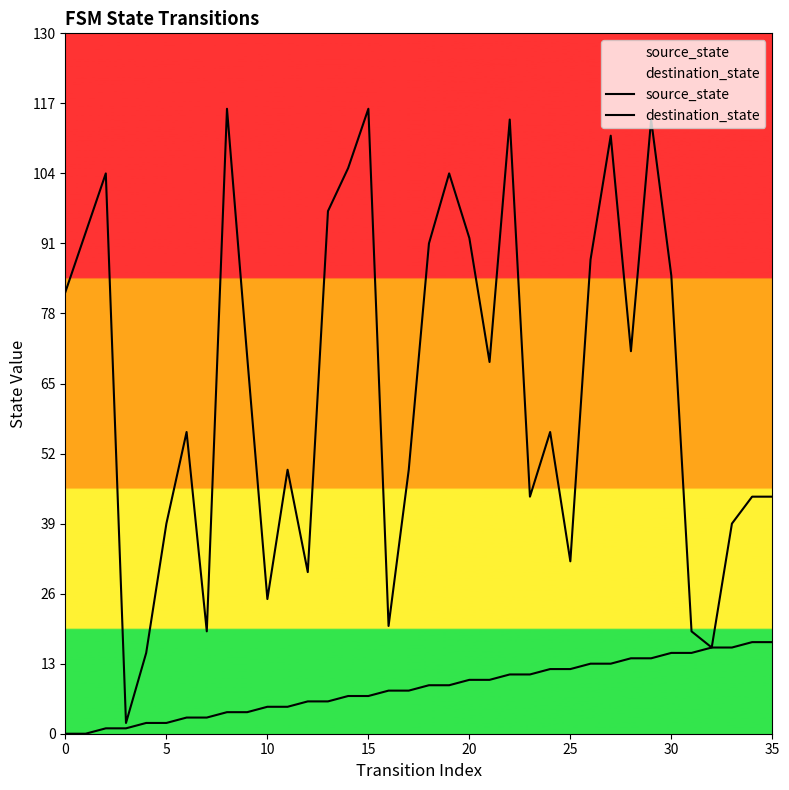

Is this an area chart (filled region under the line)?

No